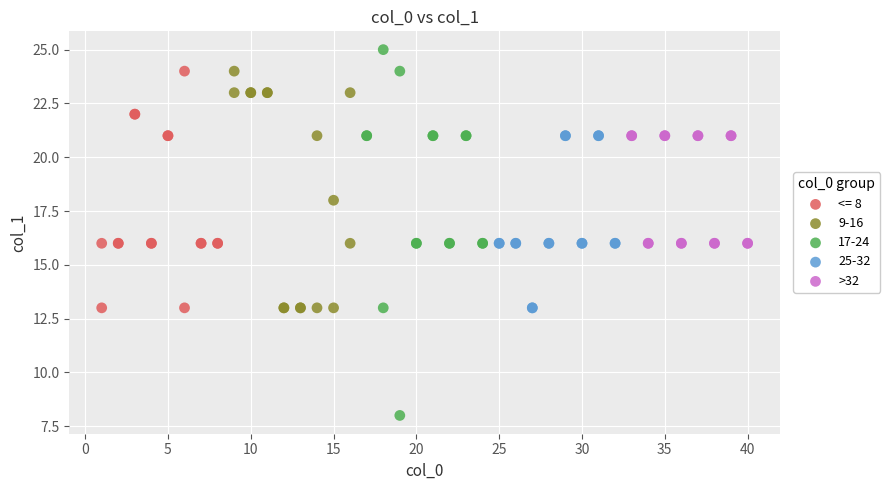

Which series has the largest Y range (max minus min)?

17-24